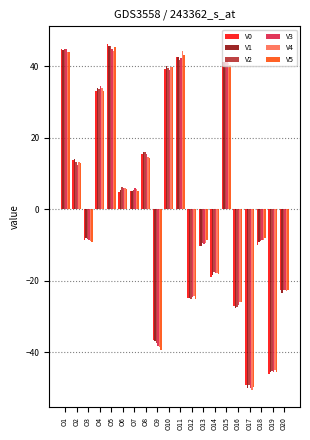

What is the sum of all V5 values?

31.5